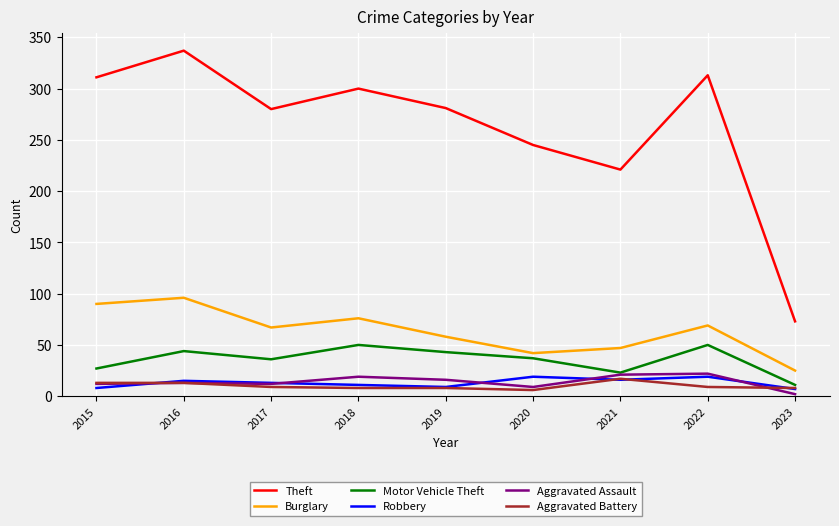

What is the minimum value for Burglary?

25